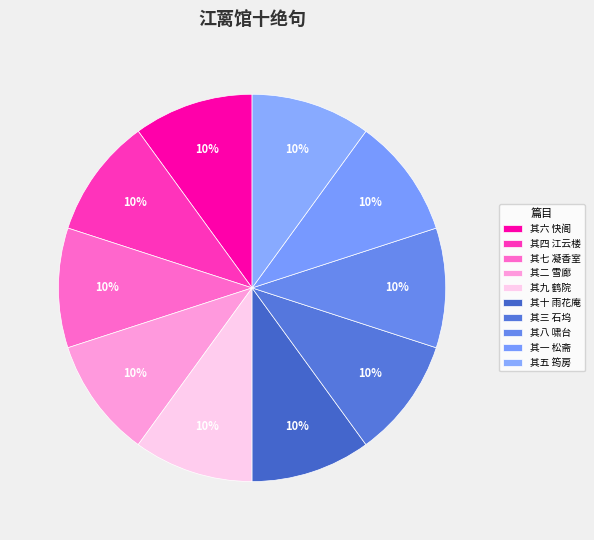

Approximately how many times larger is the value at 其五 筠房 compared to 其二 雪廊?

1.0